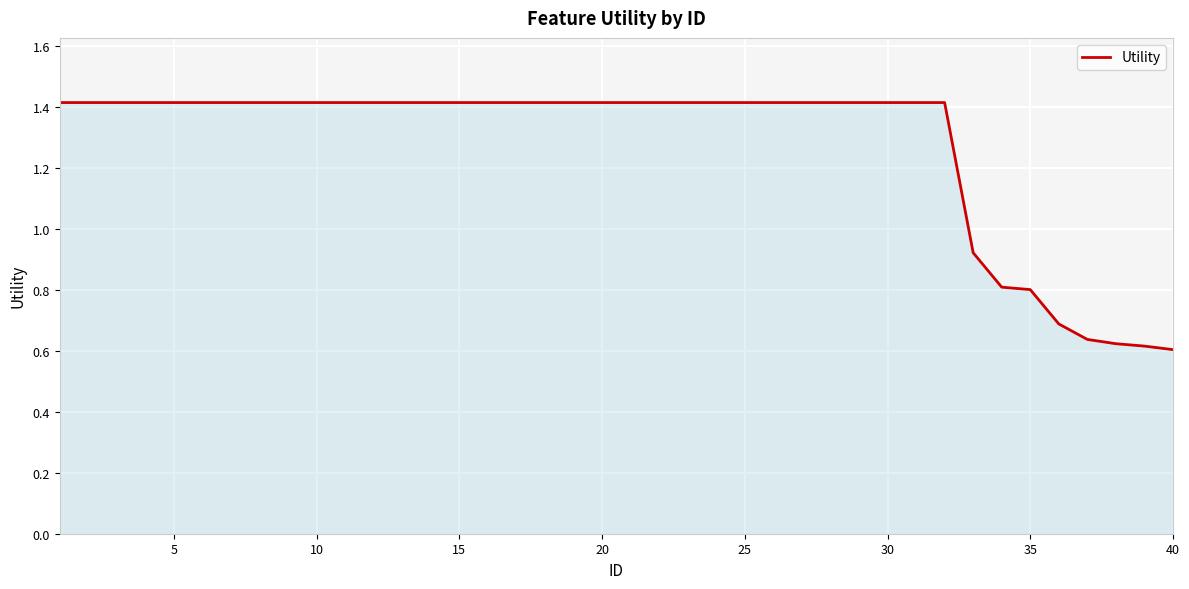

What is the maximum value shown in the chart?

1.4